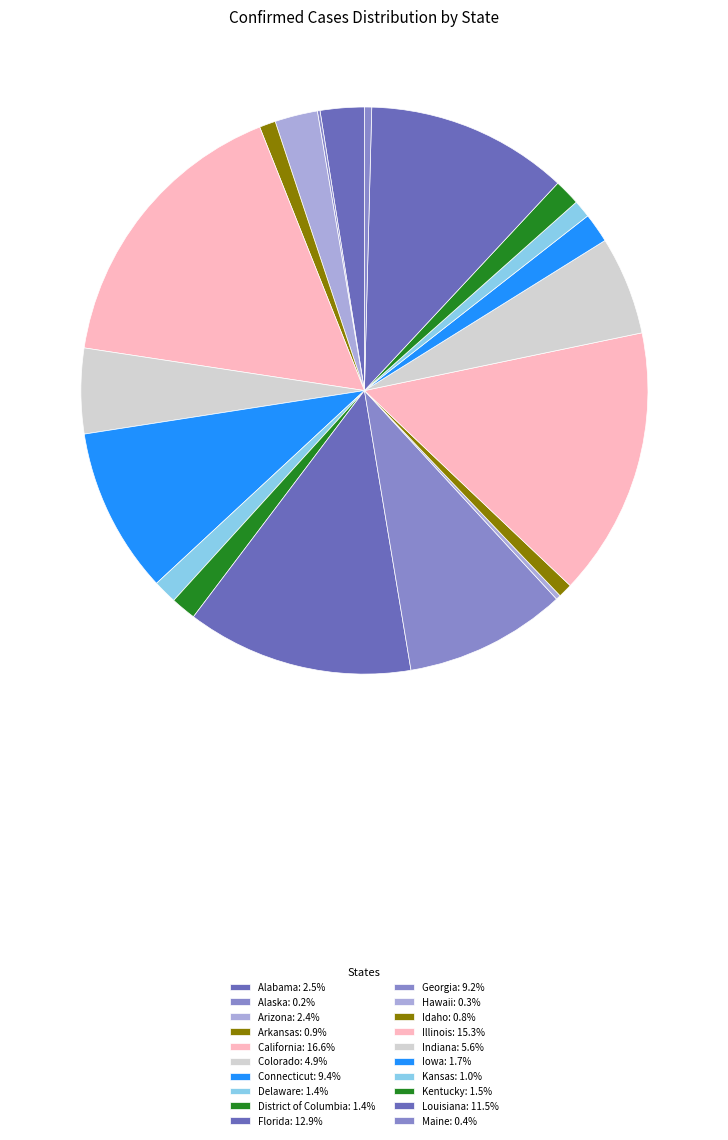

What percentage is NOT represented by Colorado?

95.1%